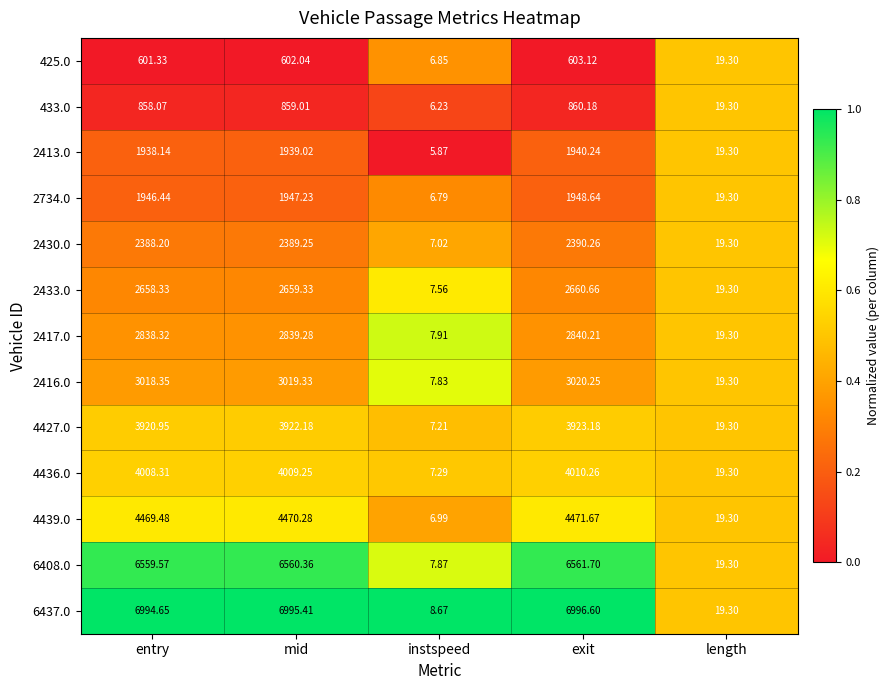

At which category does the chart reach its minimum across all series?

instspeed